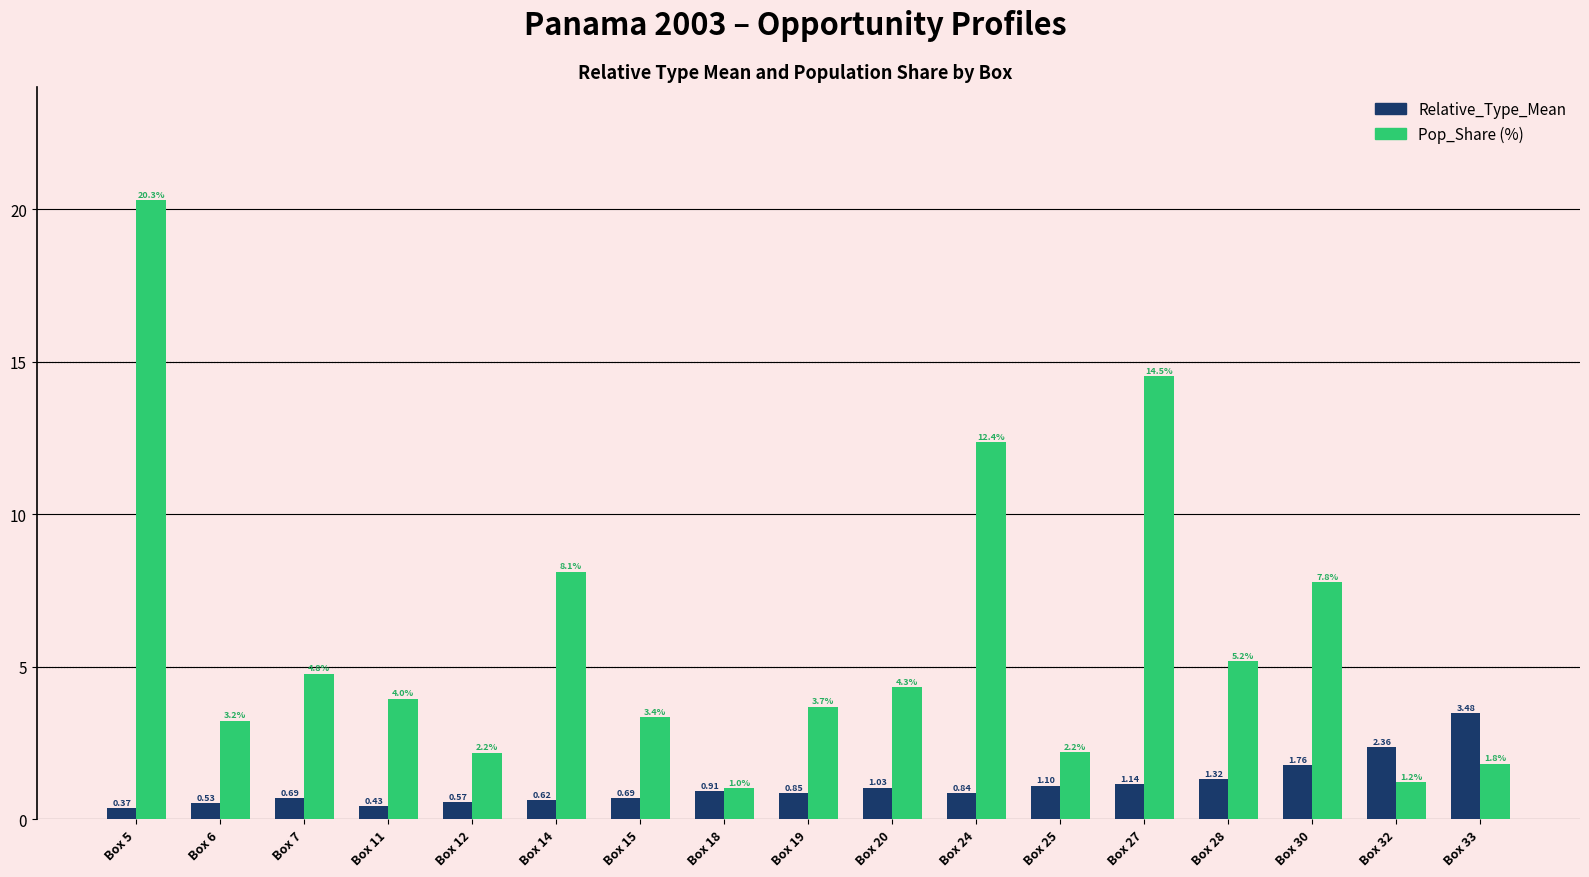

What is the difference between the highest and lowest values at Box 25?

1.1